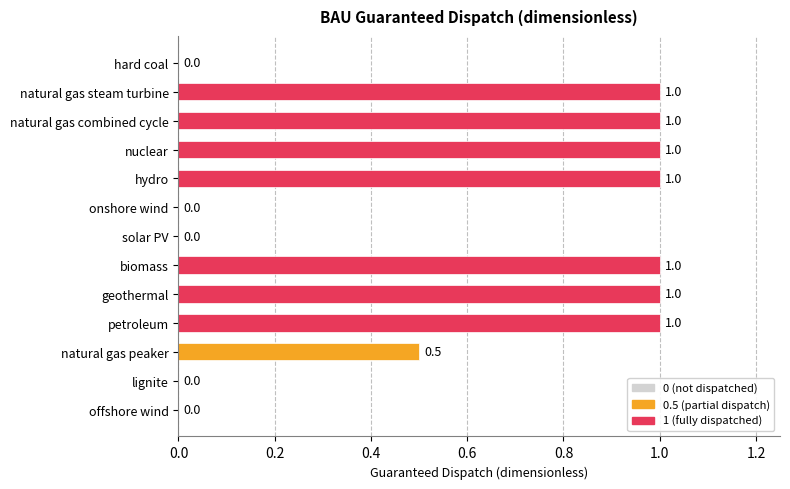

What is the greatest value displayed?

1.0